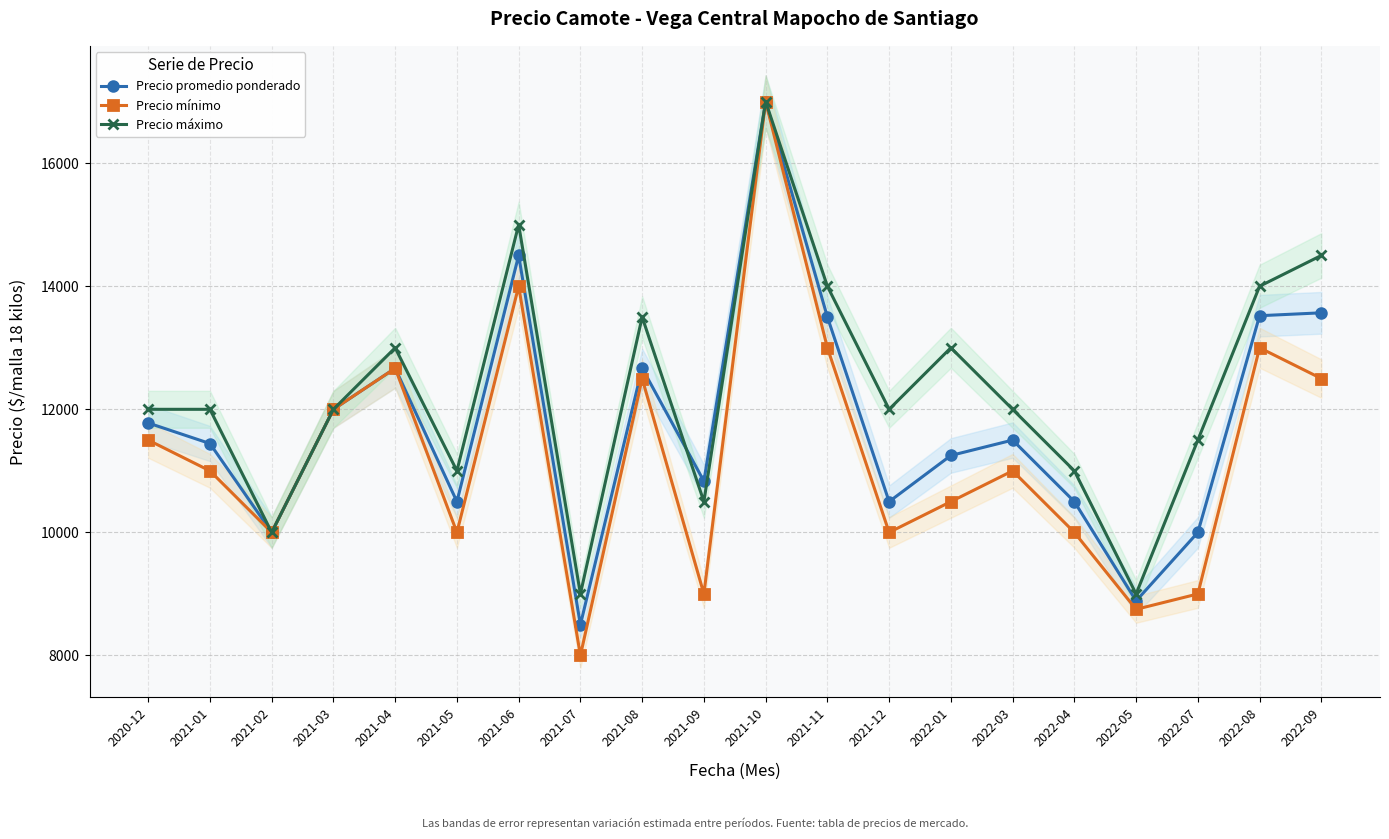

Reading left to right, what are all the values shown in this chart?

Precio promedio ponderado: 2020-12=11778	2021-01=11444	2021-02=10000	2021-03=12000	2021-04=12667	2021-05=10500	2021-06=14500	2021-07=8500	2021-08=12669	2021-09=10832	2021-10=17000	2021-11=13500	2021-12=10500	2022-01=11250	2022-03=11500	2022-04=10500	2022-05=8887	2022-07=10000	2022-08=13521	2022-09=13568
Precio mínimo: 2020-12=11500	2021-01=11000	2021-02=10000	2021-03=12000	2021-04=12667	2021-05=10000	2021-06=14000	2021-07=8000	2021-08=12500	2021-09=9000	2021-10=17000	2021-11=13000	2021-12=10000	2022-01=10500	2022-03=11000	2022-04=10000	2022-05=8750	2022-07=9000	2022-08=13000	2022-09=12500
Precio máximo: 2020-12=12000	2021-01=12000	2021-02=10000	2021-03=12000	2021-04=13000	2021-05=11000	2021-06=15000	2021-07=9000	2021-08=13500	2021-09=10500	2021-10=17000	2021-11=14000	2021-12=12000	2022-01=13000	2022-03=12000	2022-04=11000	2022-05=9000	2022-07=11500	2022-08=14000	2022-09=14500